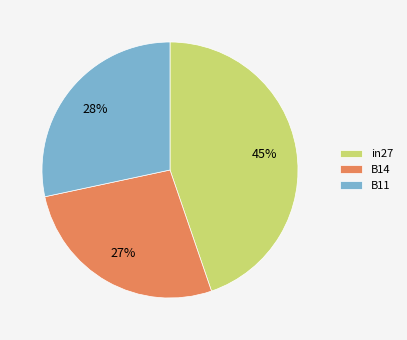

What percentage is the B14 slice, to the nearest percent?

27%